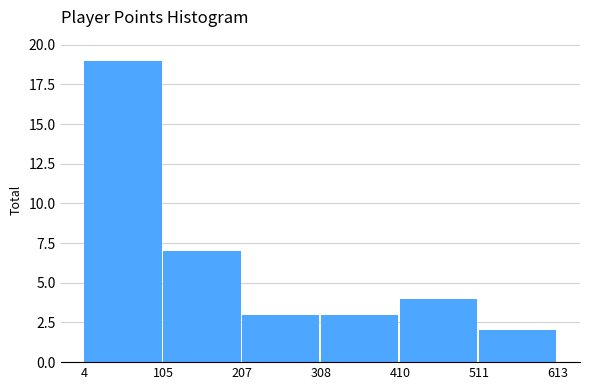

What is the height of the bar covering 105 to 207 on the x-axis? The values are not printed on the chart, so give them approximately, as read against the axis.

7